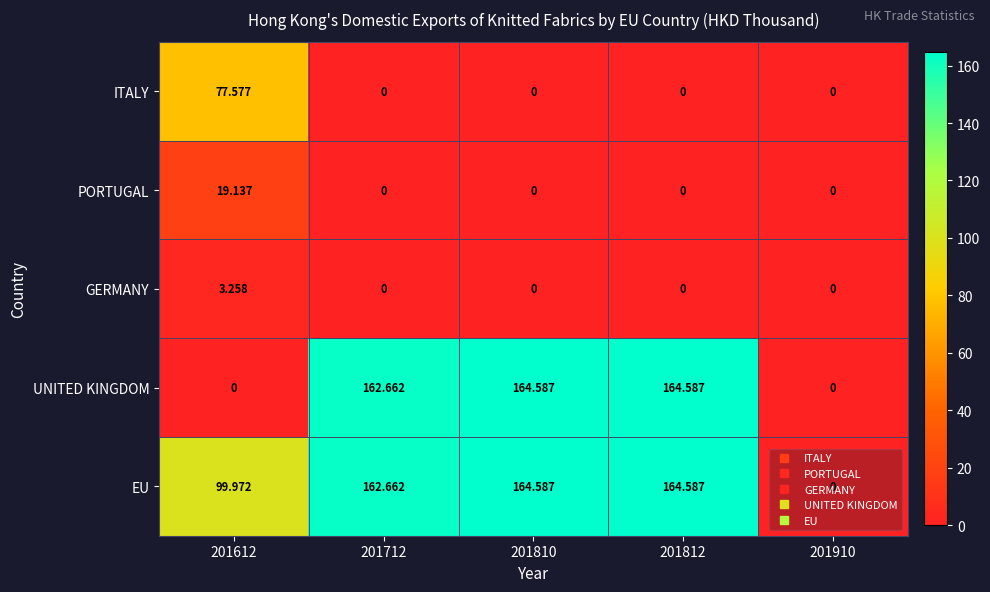

Is the value of GERMANY at 201612 greater than the value of EU at 201810?

No